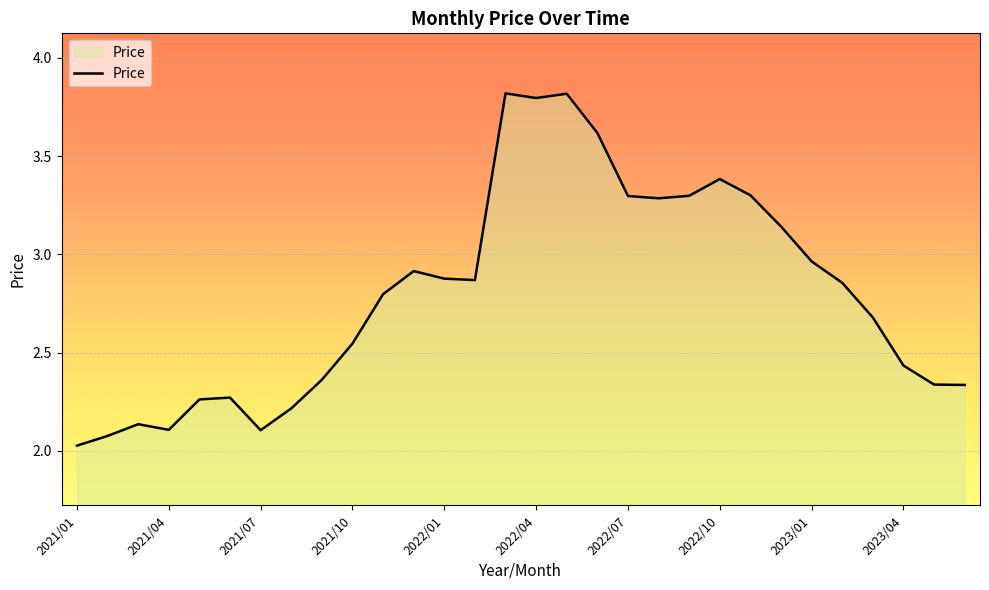

What is the maximum value shown in the chart?

3.8